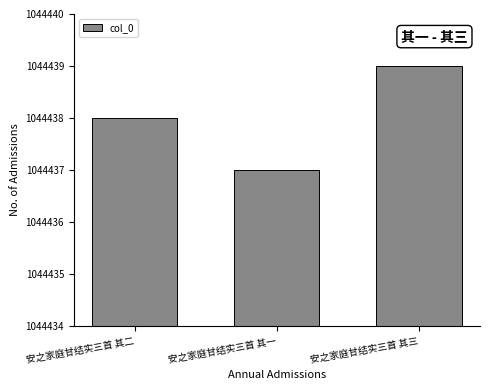

How many data points does each series have?

3